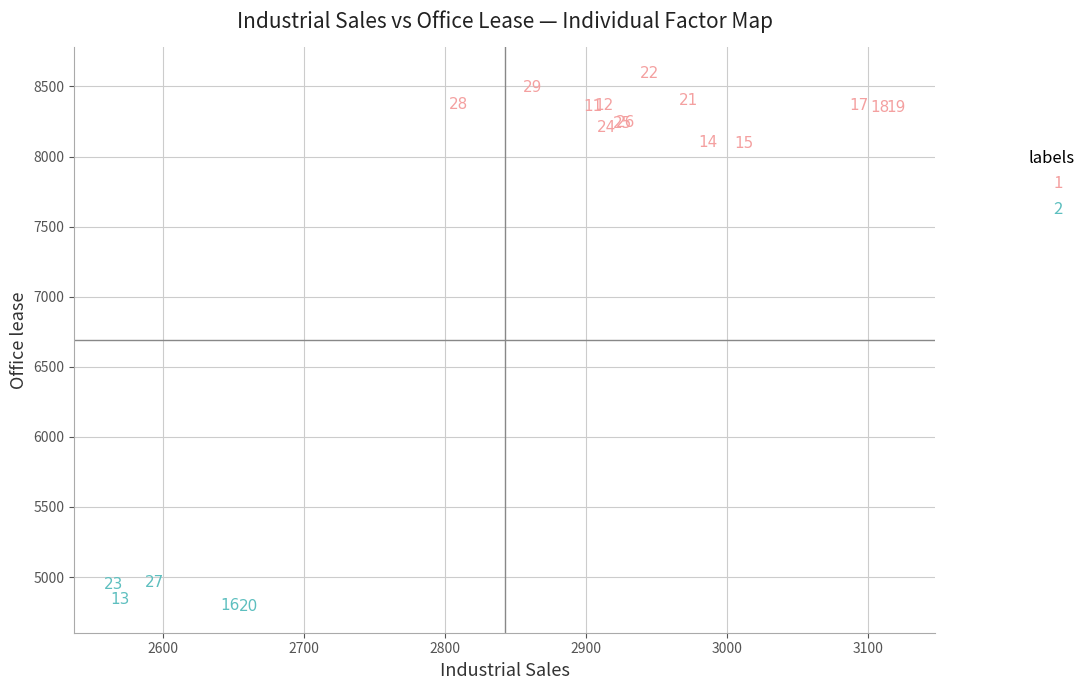

Which series has the largest Y range (max minus min)?

1